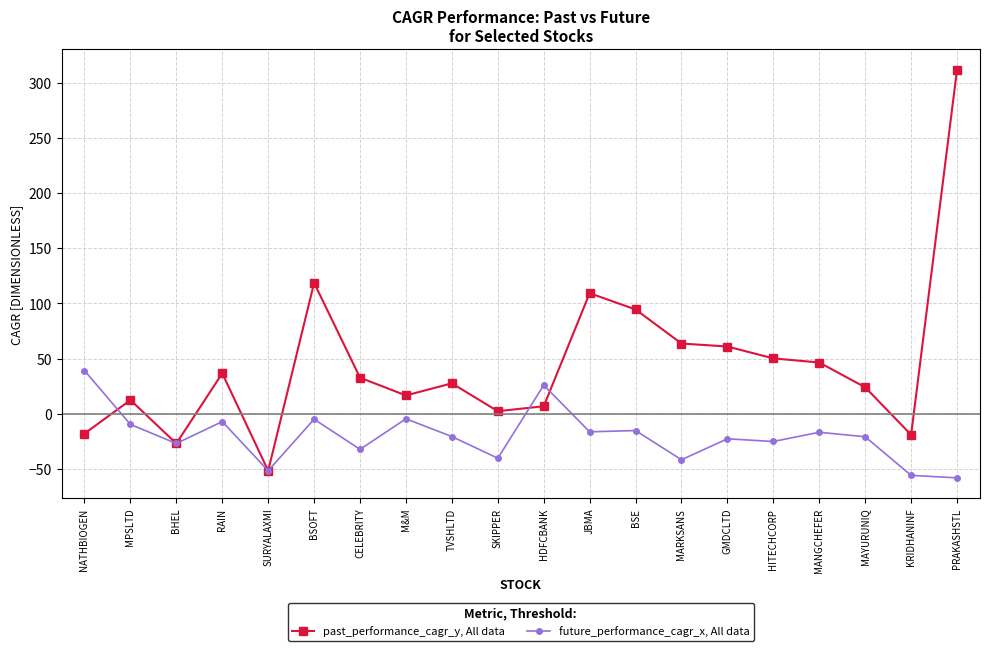

What is the label of the 10th point from the left?

SKIPPER